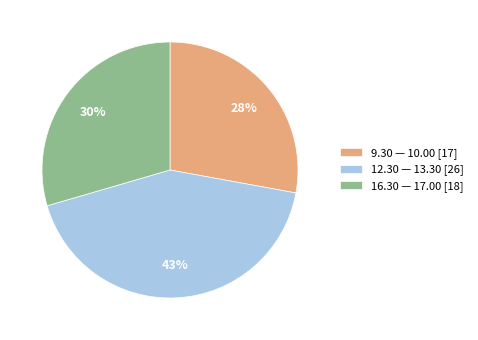

Between 16.30 — 17.00 [18] and 9.30 — 10.00 [17], which is larger?

16.30 — 17.00 [18]